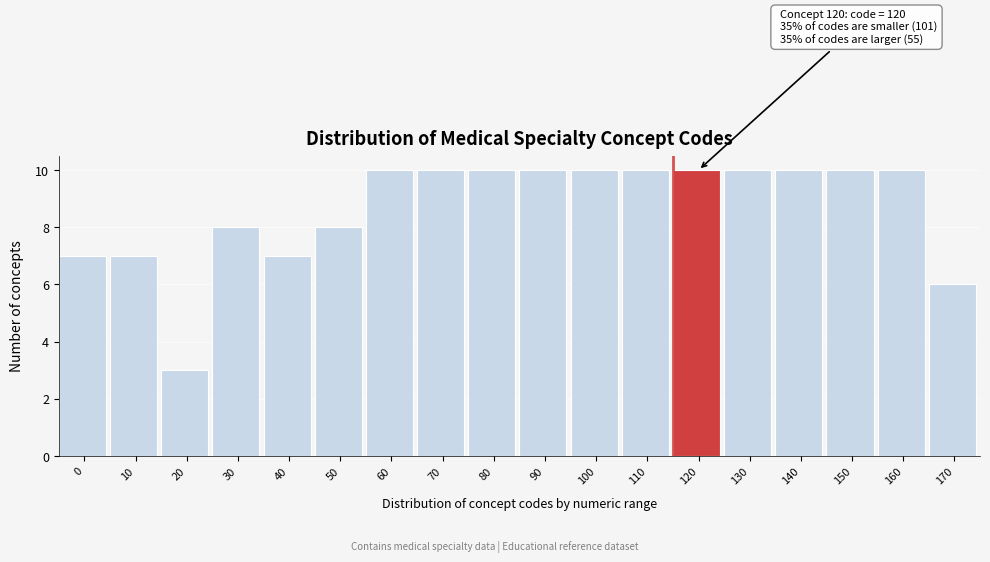

Reading left to right, list all the values displayed in this chart.

7	7	3	8	7	8	10	10	10	10	10	10	10	10	10	10	10	6